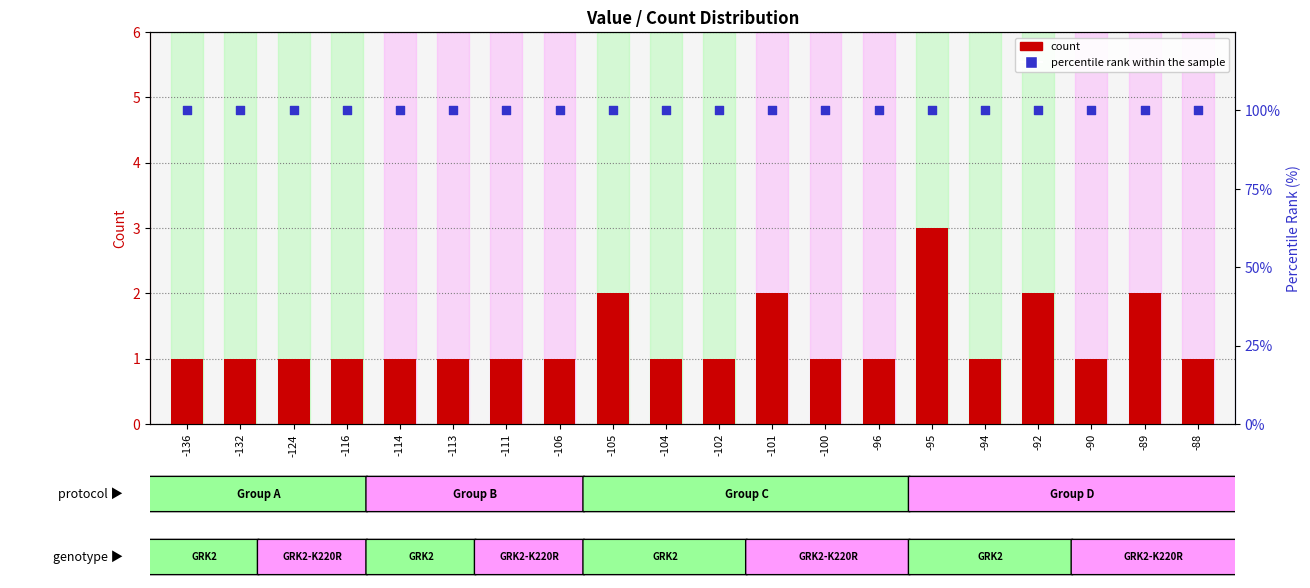

Which series reaches the minimum Y coordinate?

count